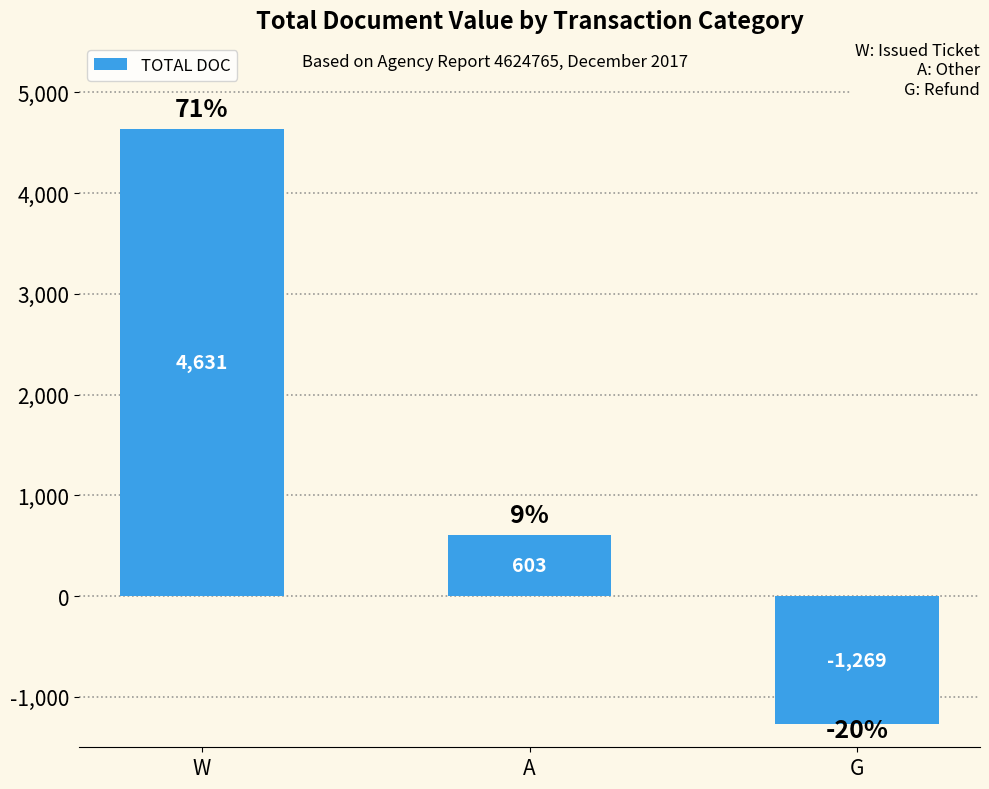

Are the bars grouped side by side (vs. stacked)?

No